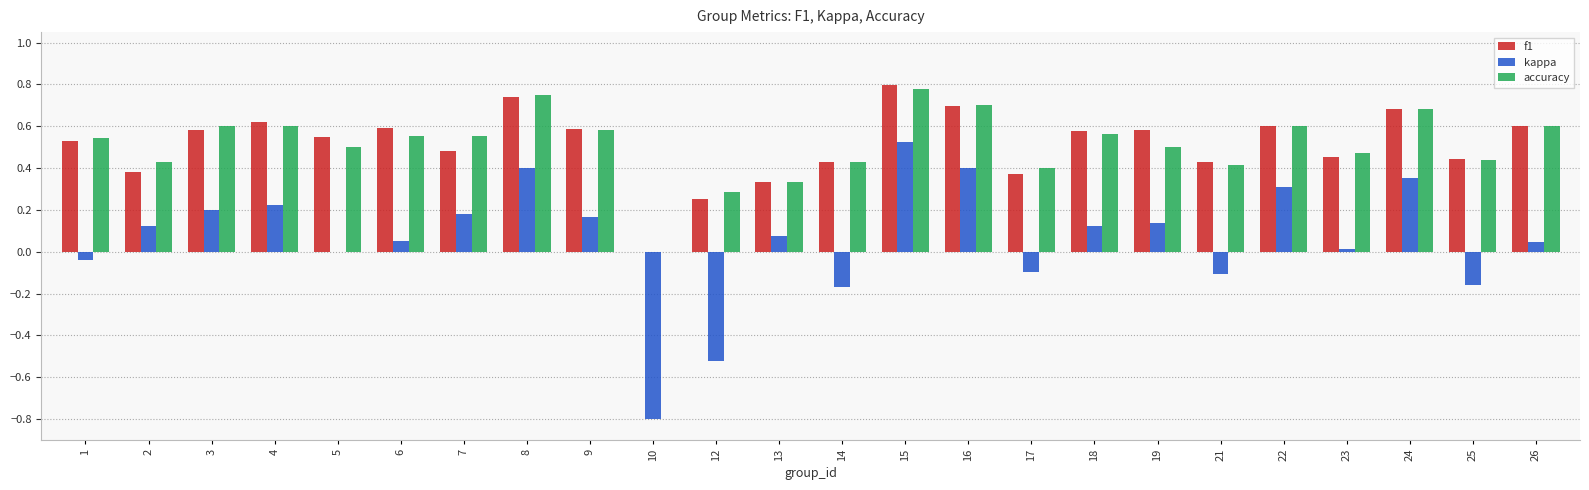

Does the chart contain stacked bars?

No